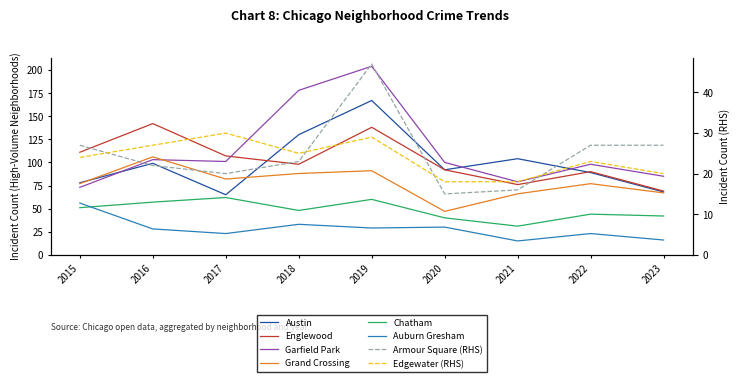

Is this an area chart (filled region under the line)?

No